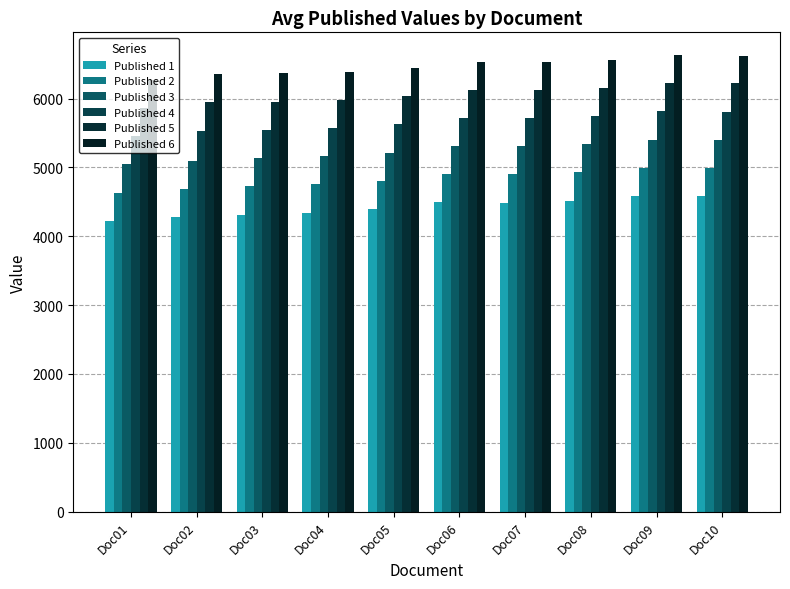

What is the spread (max minus min) of values at Doc10?

2034.5